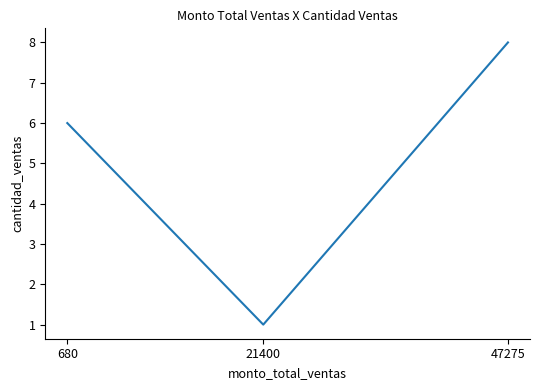

What is the change in value from 680 to 47275?

+2